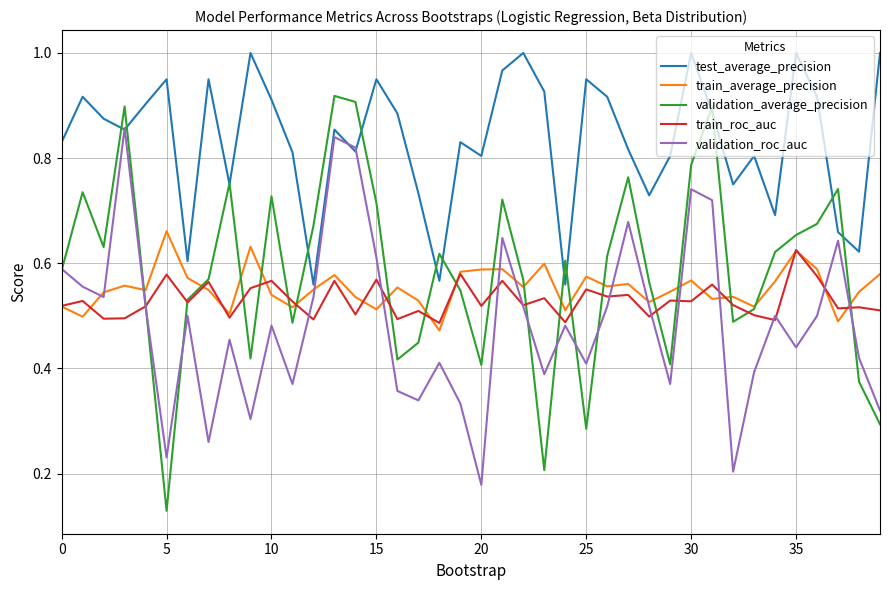

Which series has the largest total across all categories?

test_average_precision